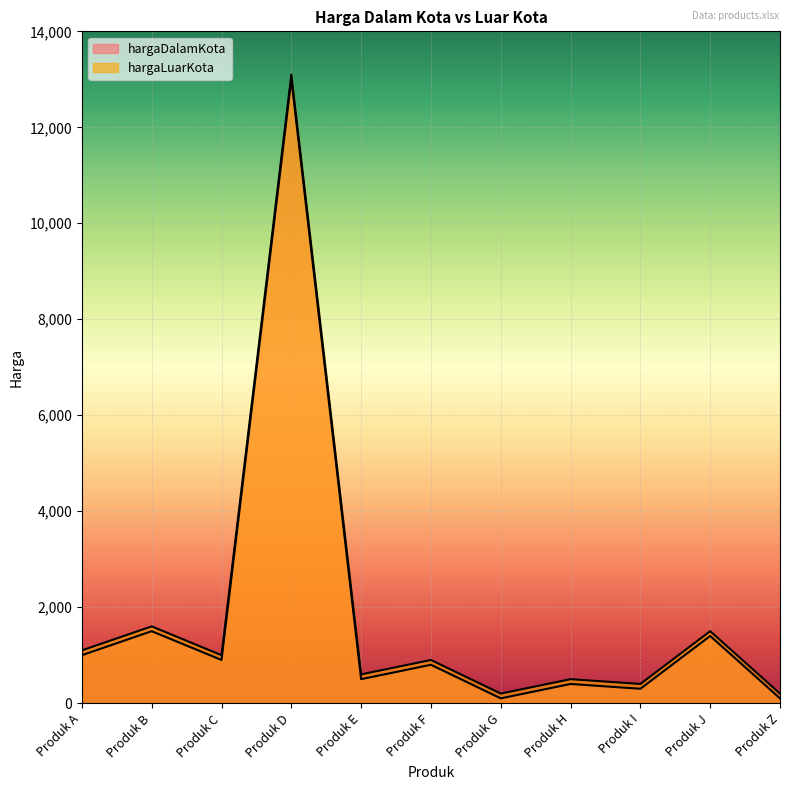

How many data points in hargaLuarKota are above 900?

5